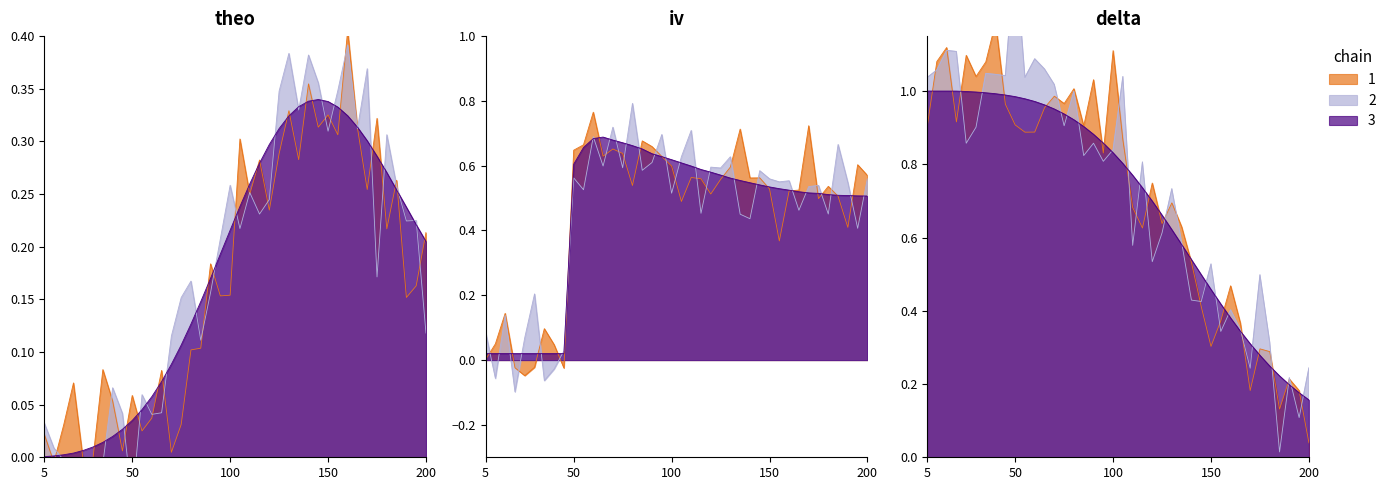

Reading left to right, what are all the values shown in this chart?

theo: 5=0.0	10=0.0	15=0.0	20=0.0	25=0.0	30=0.0	35=0.0	40=0.0	45=0.0	50=0.0	55=0.0	60=0.1	65=0.1	70=0.1	75=0.1	80=0.1	85=0.1	90=0.2	95=0.2	100=0.2	105=0.2	110=0.3	115=0.3	120=0.3	125=0.3	130=0.3	135=0.3	140=0.3	145=0.3	150=0.3	155=0.3	160=0.3	165=0.3	170=0.3	175=0.3	180=0.3	185=0.3	190=0.2	195=0.2	200=0.2
iv: 5=0.0	10=0.0	15=0.0	20=0.0	25=0.0	30=0.0	35=0.0	40=0.0	45=0.0	50=0.6	55=0.7	60=0.7	65=0.7	70=0.7	75=0.7	80=0.7	85=0.7	90=0.6	95=0.6	100=0.6	105=0.6	110=0.6	115=0.6	120=0.6	125=0.6	130=0.6	135=0.6	140=0.5	145=0.5	150=0.5	155=0.5	160=0.5	165=0.5	170=0.5	175=0.5	180=0.5	185=0.5	190=0.5	195=0.5	200=0.5
delta: 5=1.0	10=1.0	15=1.0	20=1.0	25=1.0	30=1.0	35=1.0	40=1.0	45=1.0	50=1.0	55=1.0	60=1.0	65=1.0	70=1.0	75=0.9	80=0.9	85=0.9	90=0.9	95=0.9	100=0.8	105=0.8	110=0.8	115=0.7	120=0.7	125=0.7	130=0.6	135=0.6	140=0.5	145=0.5	150=0.5	155=0.4	160=0.4	165=0.3	170=0.3	175=0.3	180=0.2	185=0.2	190=0.2	195=0.2	200=0.2